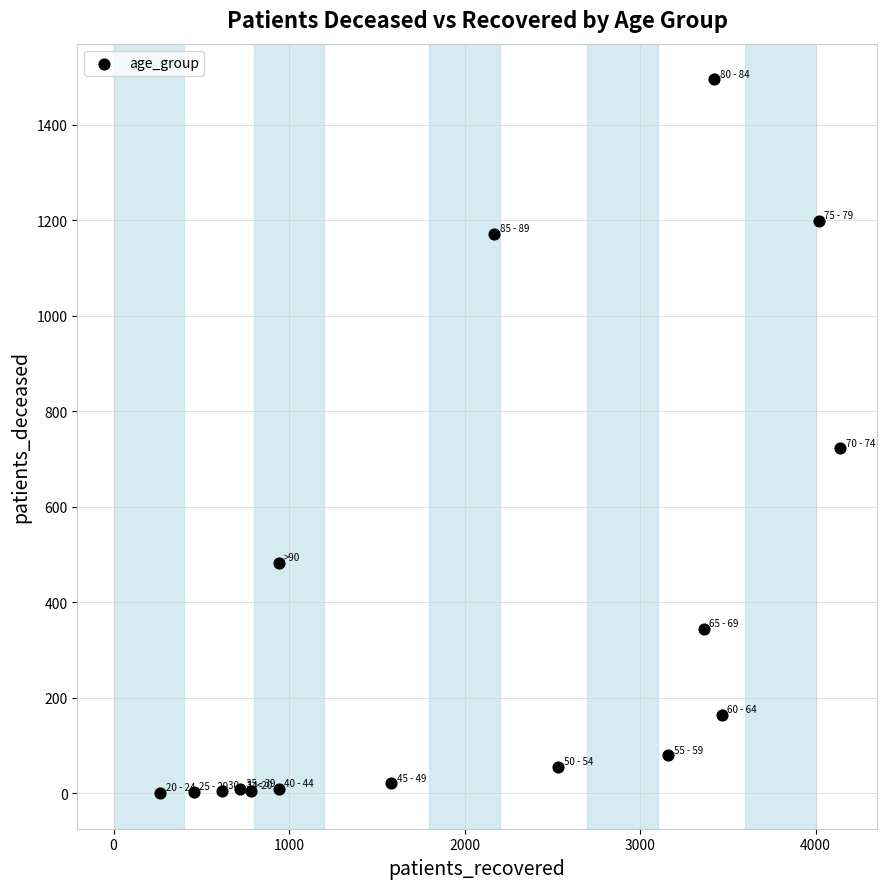

What Y value in the scatter plot is closest to 747?

722